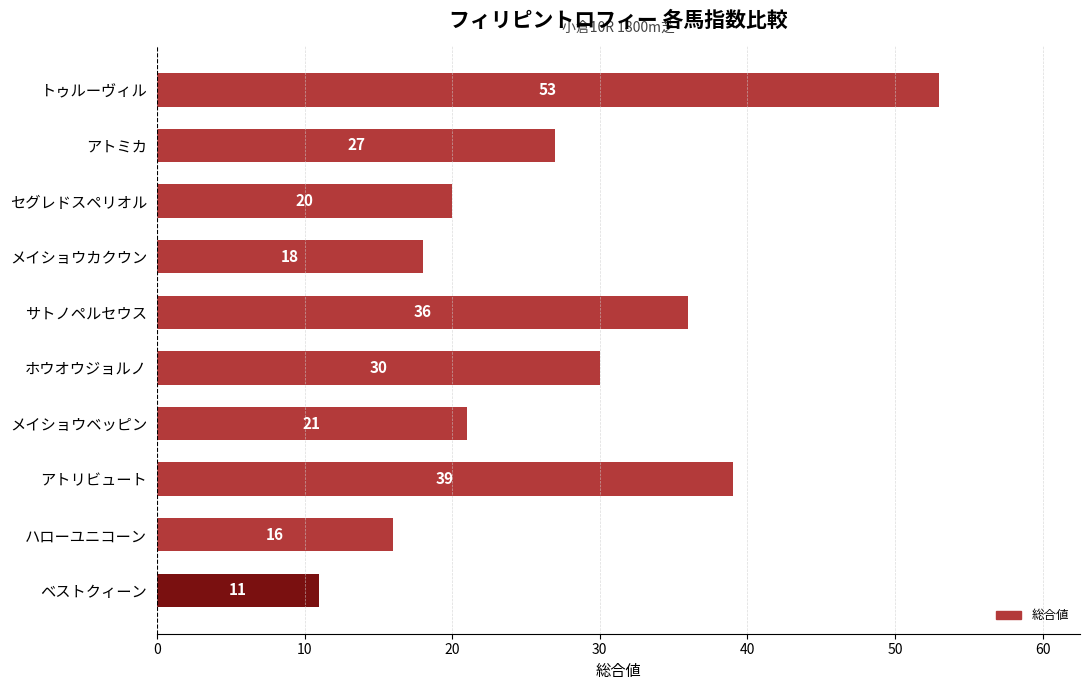

What is the sum of all values?

271